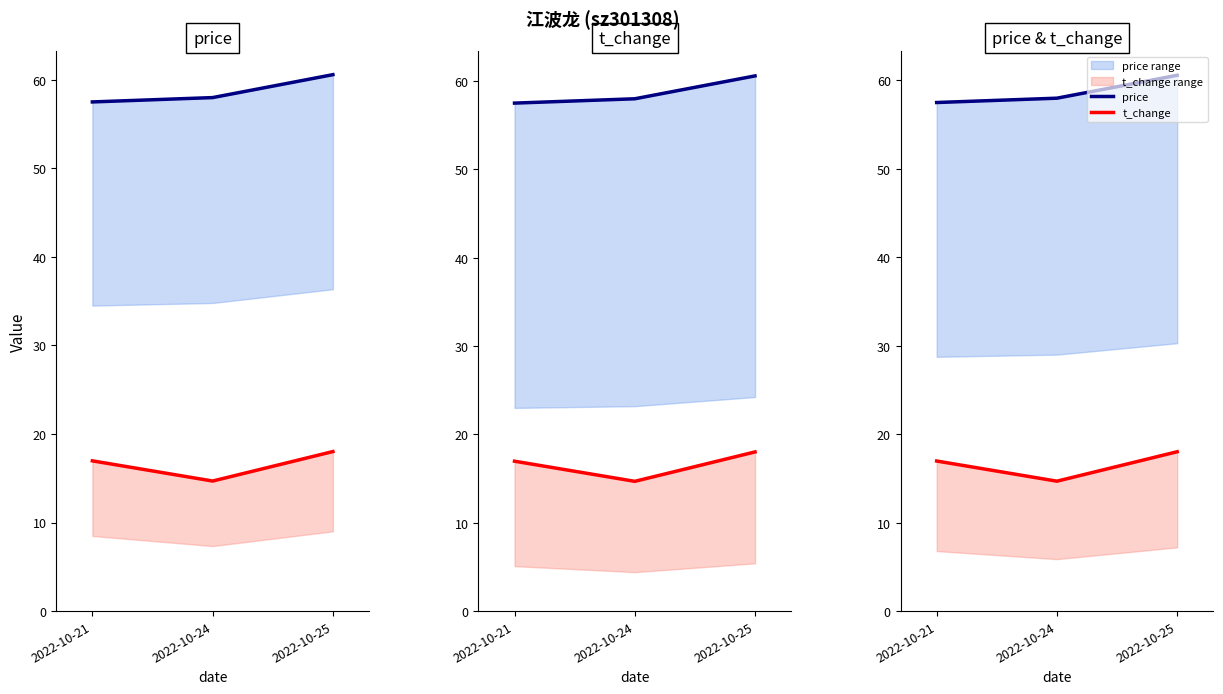

At which category is the sum across all series the highest?

2022-10-25